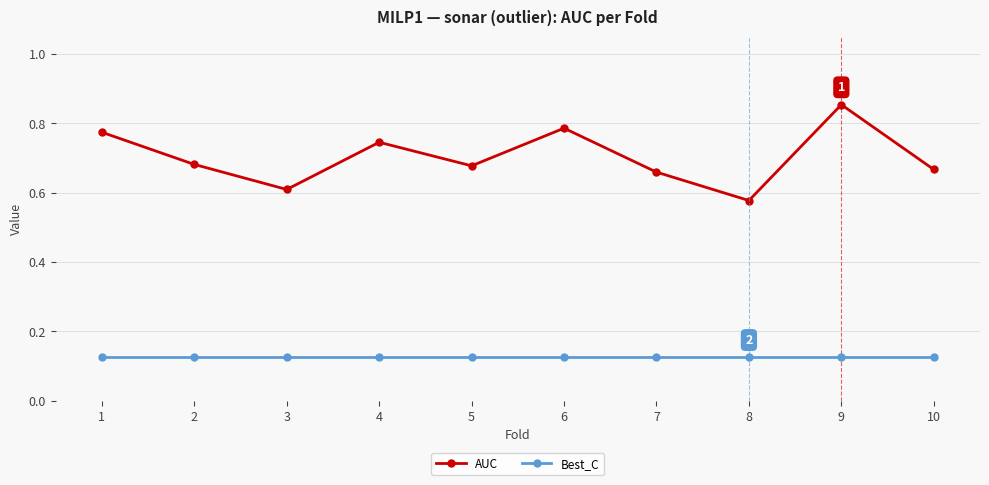

Which category has the highest value in the AUC series?

9